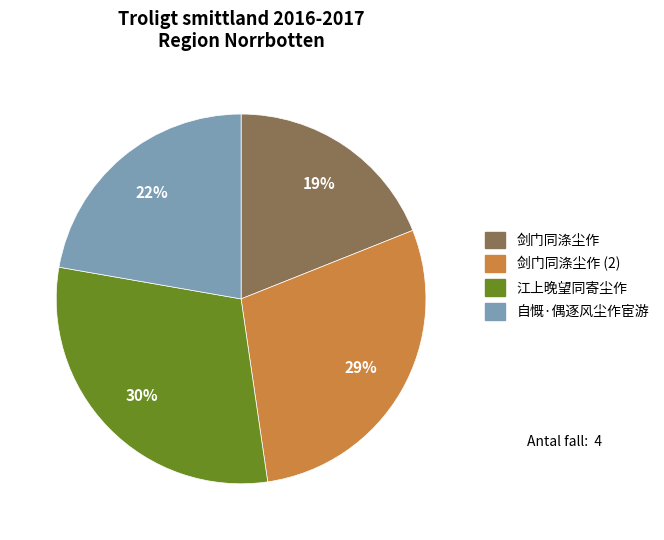

To the nearest percent, what is the average slice percentage?

25%